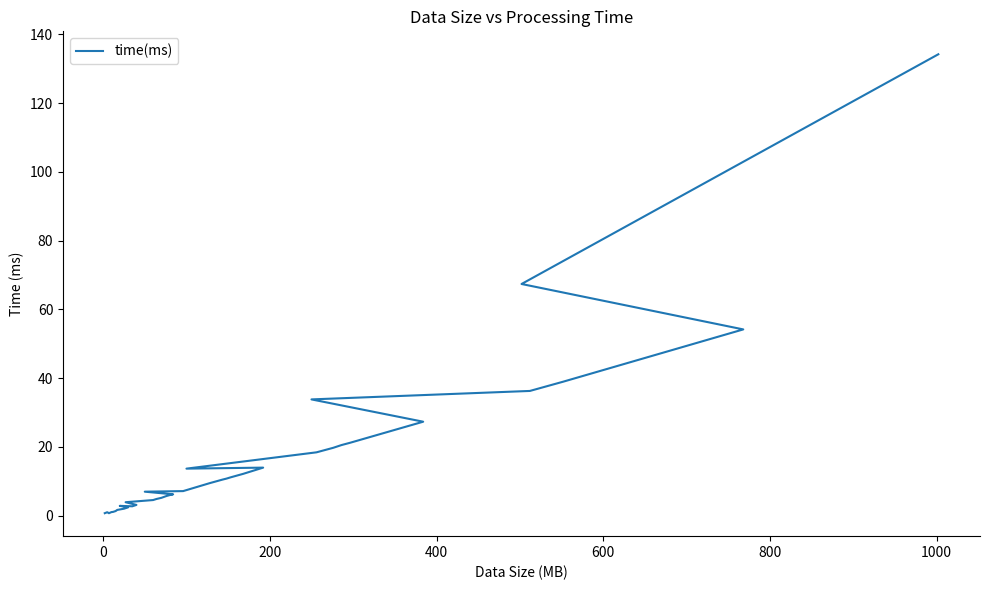

How many points are higher than both their immediate neighbors (excluding endpoints)?

3